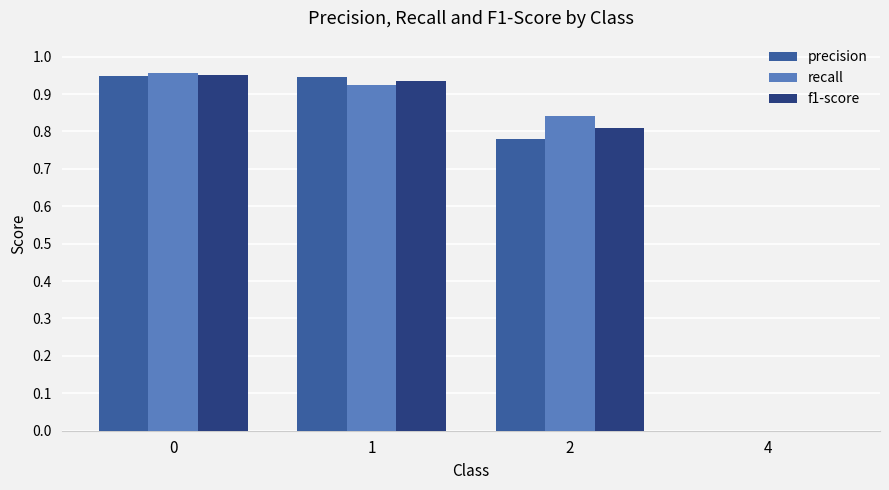

What is the sum of the recall values at 2 and 0?

1.8